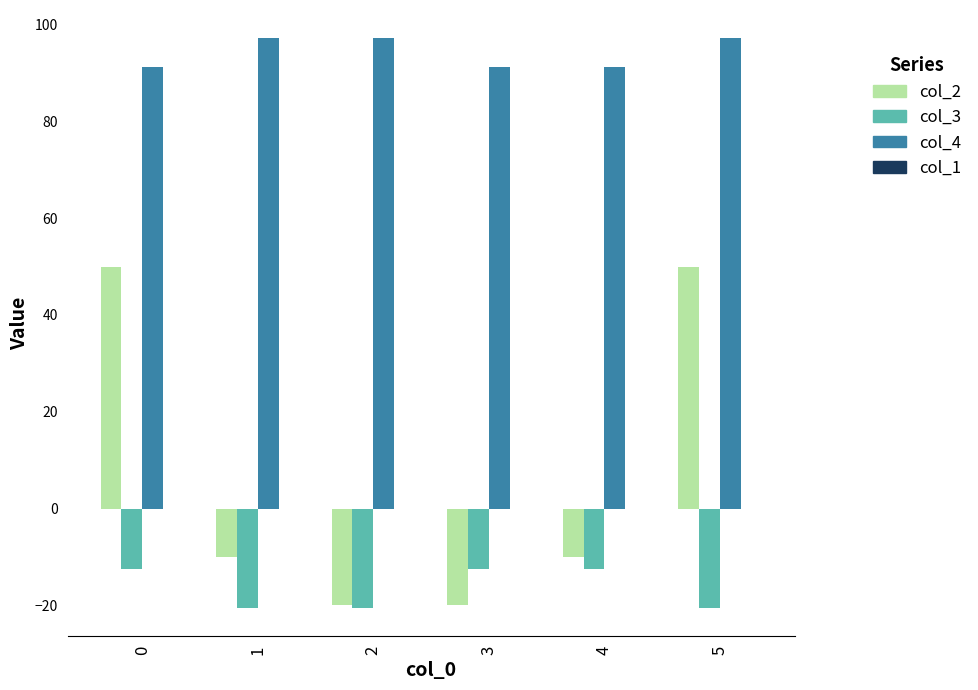

What is the spread (max minus min) of values at 5?

117.6